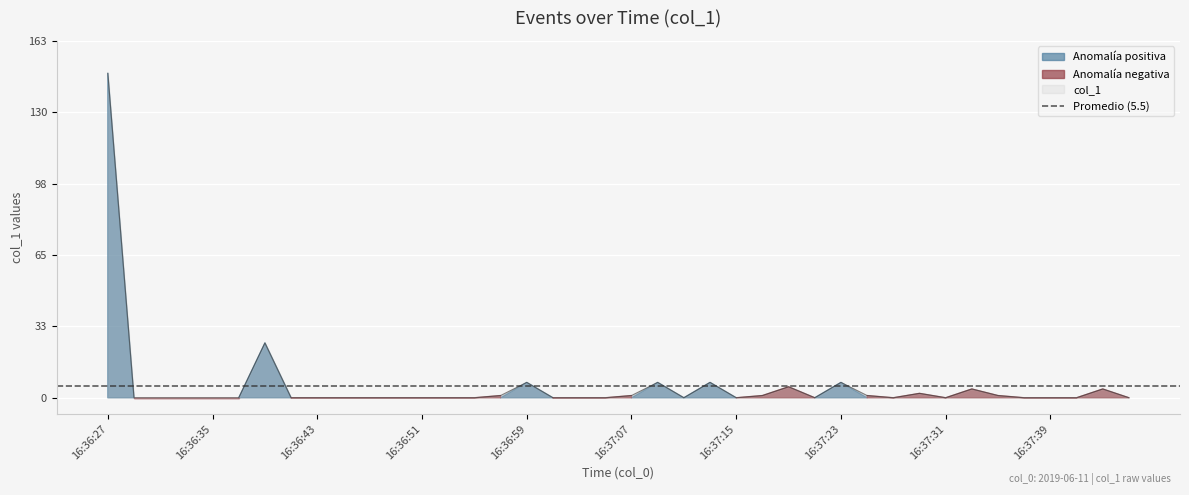

Where is the data nearest to the value 73?

16:36:39